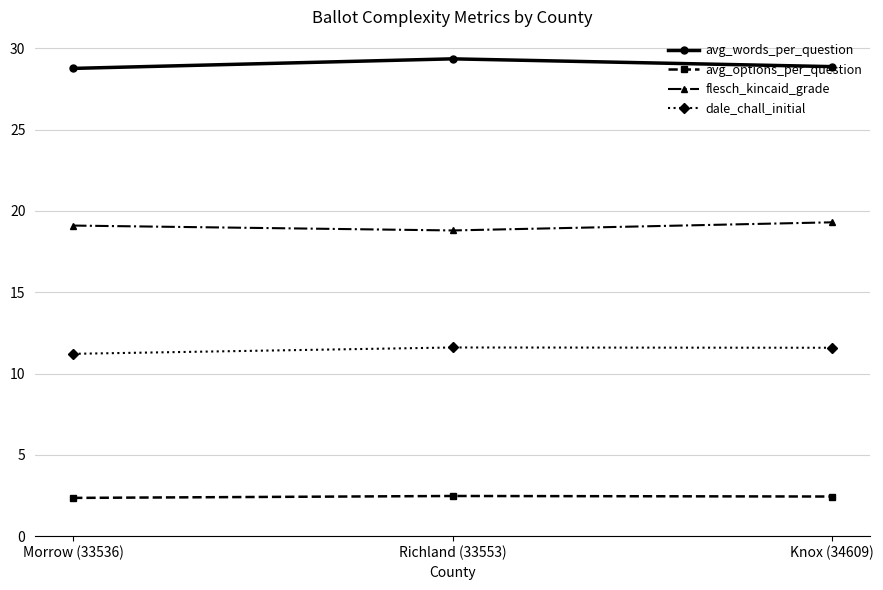

What is the total value across all series at Richland (33553)?

62.2